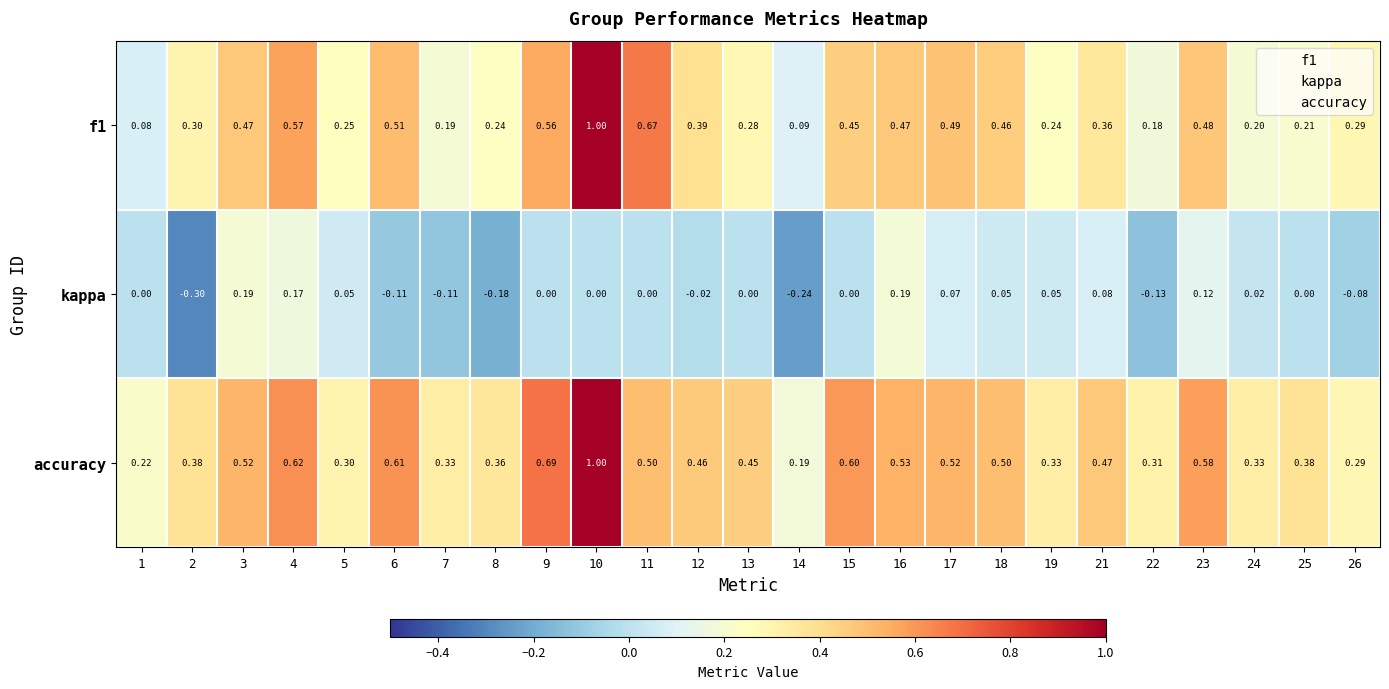

What is the total value across all series at 12?

0.8